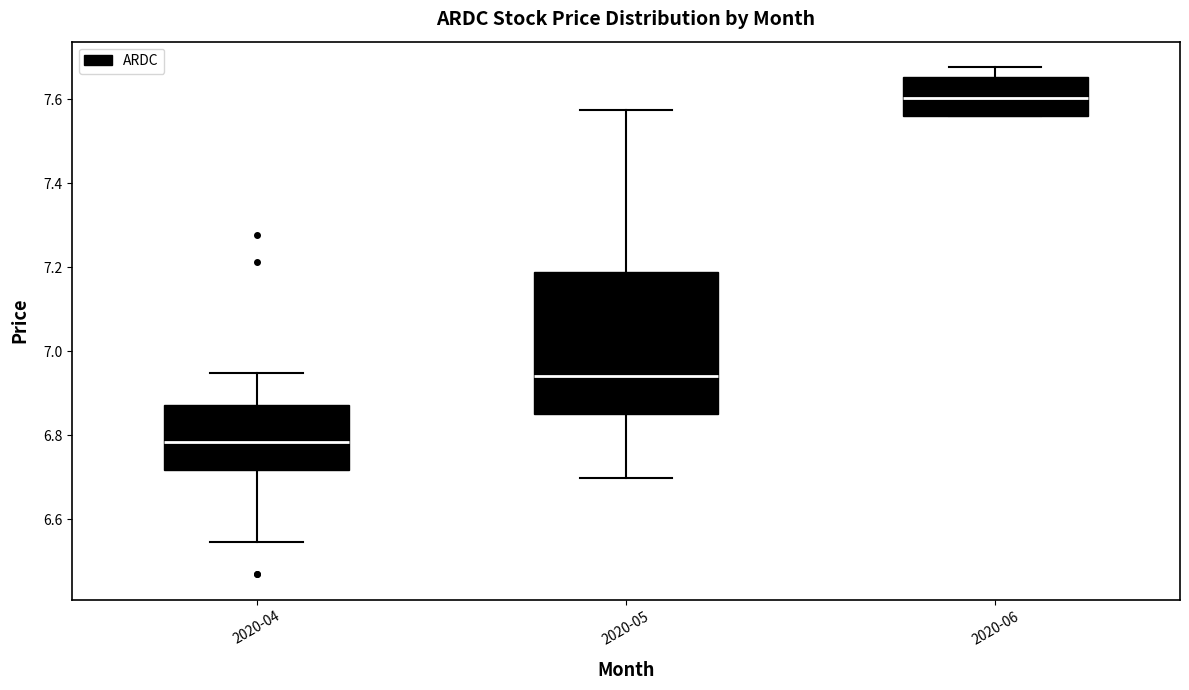

Reading left to right, read every box against the y-axis: the position of its median line, the range the box covers, and the ends of its whiskers. The values are not printed on the chart, so give them approximately, as read against the axis.

2020-04: median 6.78, box 6.72 to 6.88, whiskers 6.54 to 6.94
2020-05: median 6.94, box 6.86 to 7.18, whiskers 6.70 to 7.58
2020-06: median 7.60, box 7.56 to 7.66, whiskers 7.56 to 7.68